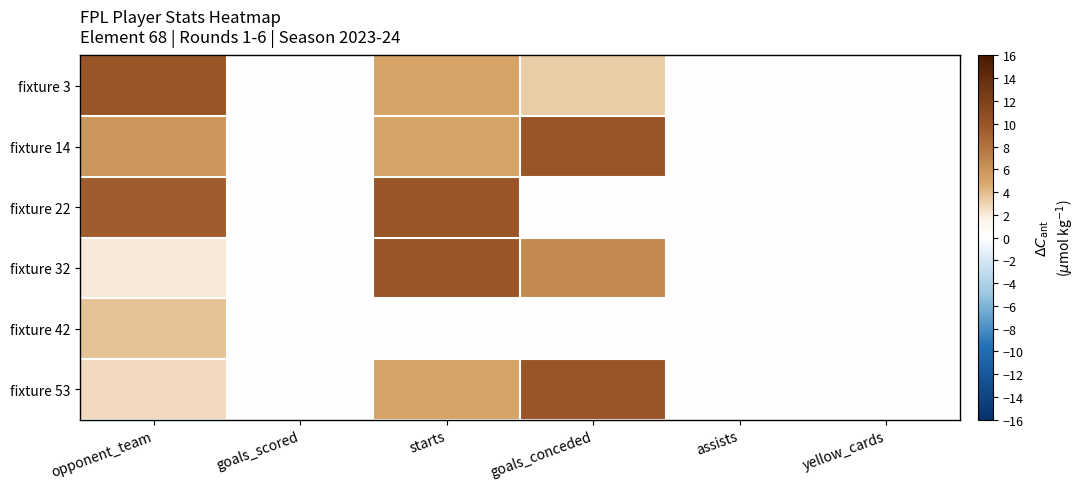

What is the greatest value displayed?

10.0